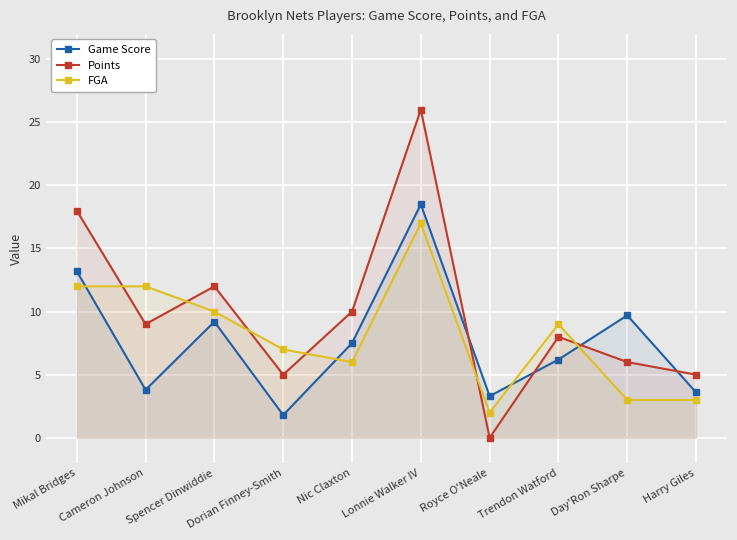

What is the sum of all FGA values?

81.0